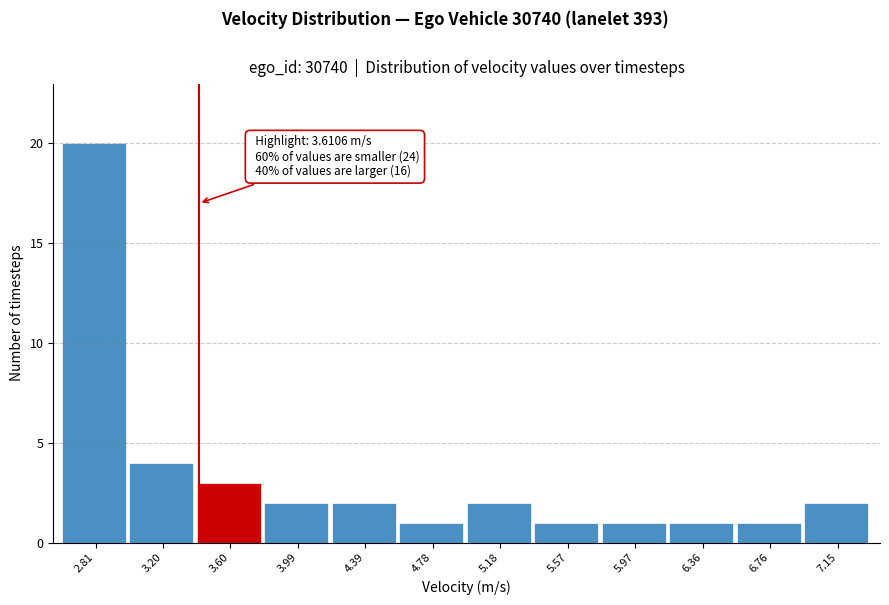

Reading left to right, extract all data points from this chart.

2.81=20	3.20=4	3.60=3	3.99=2	4.39=2	4.78=1	5.18=2	5.57=1	5.97=1	6.36=1	6.76=1	7.15=2